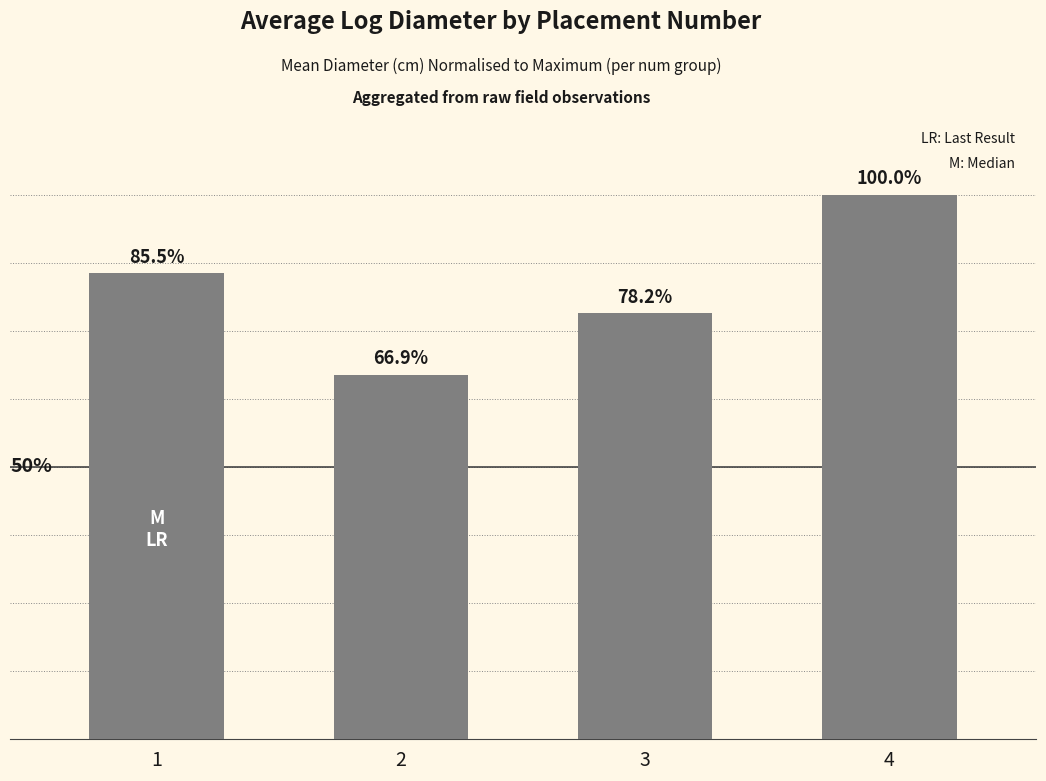

What is the change in value from 2 to 4?

+0.3